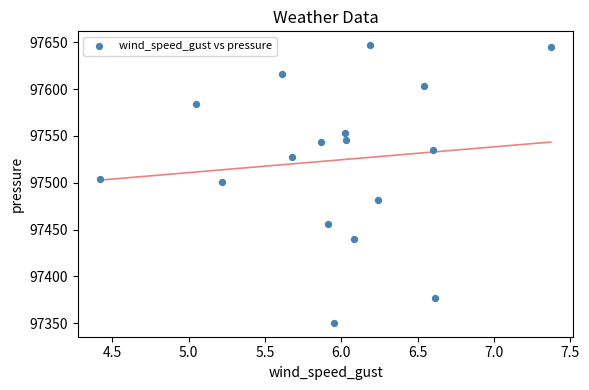

What is the range of X values (max minus min)?

3.0